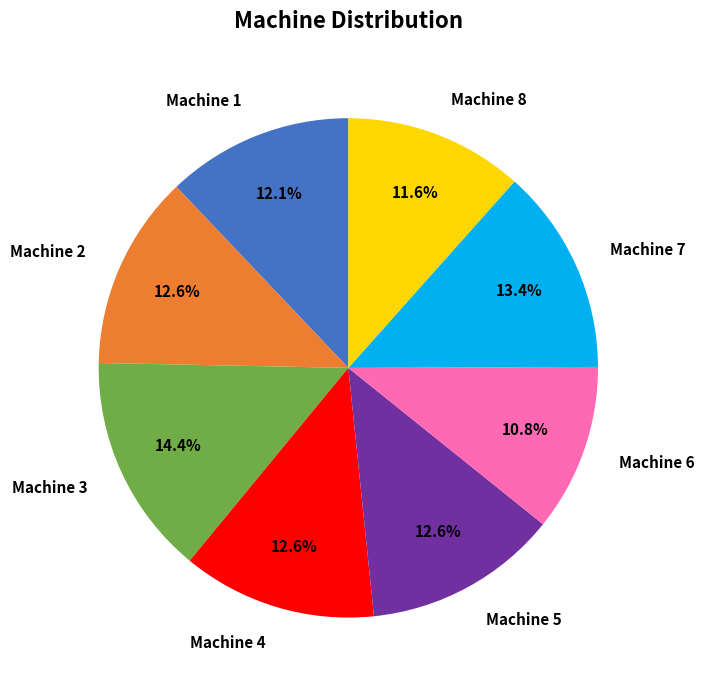

Is there any slice that represents more than half of the pie?

No